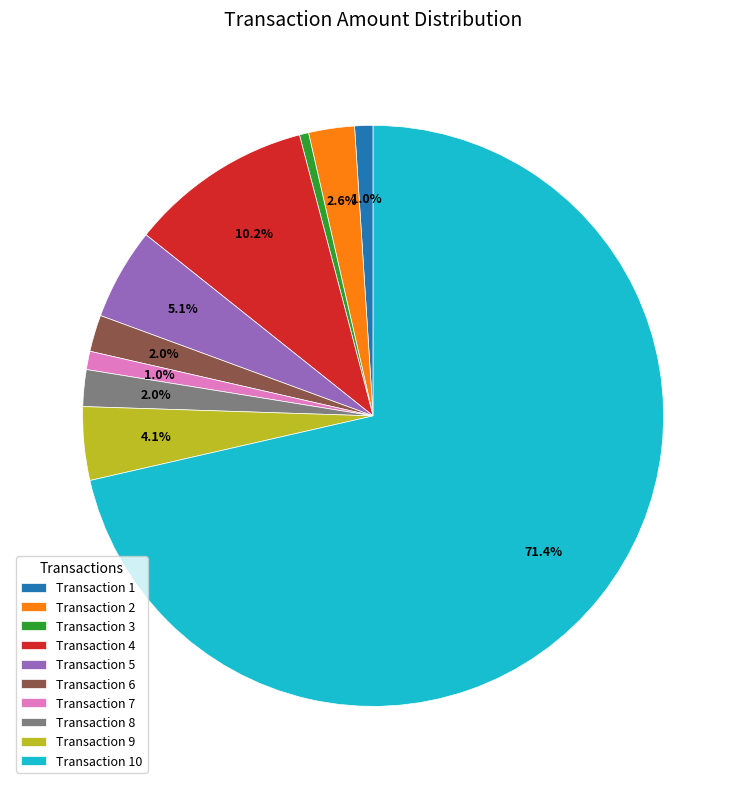

Combined, do Transaction 4 and Transaction 5 account for over 50%?

No